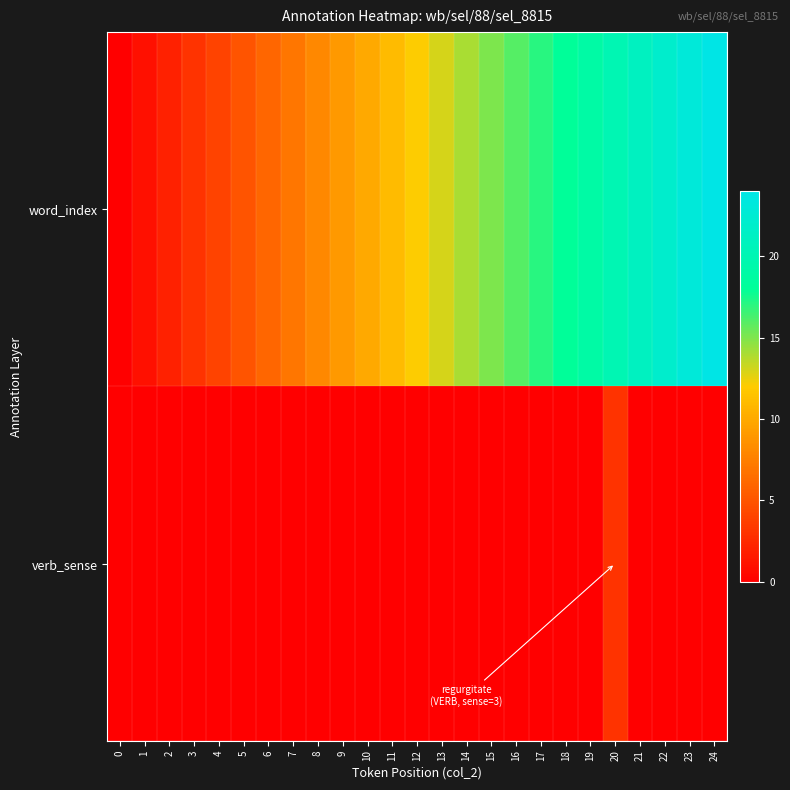

Rank the series at 5 from lowest to highest value.

verb_sense, word_index